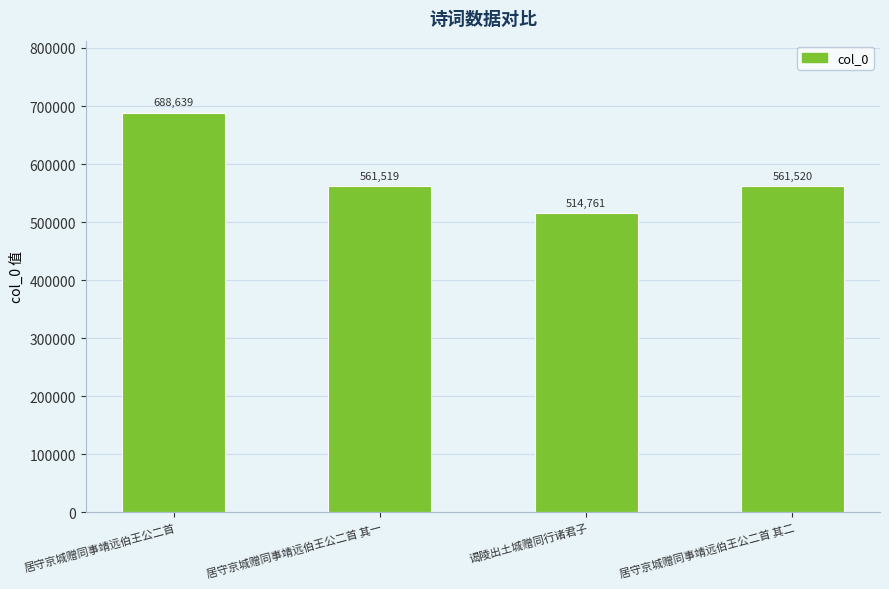

Approximately how many times larger is the value at 居守京城赠同事靖远伯王公二首 其一 compared to 居守京城赠同事靖远伯王公二首?

0.8